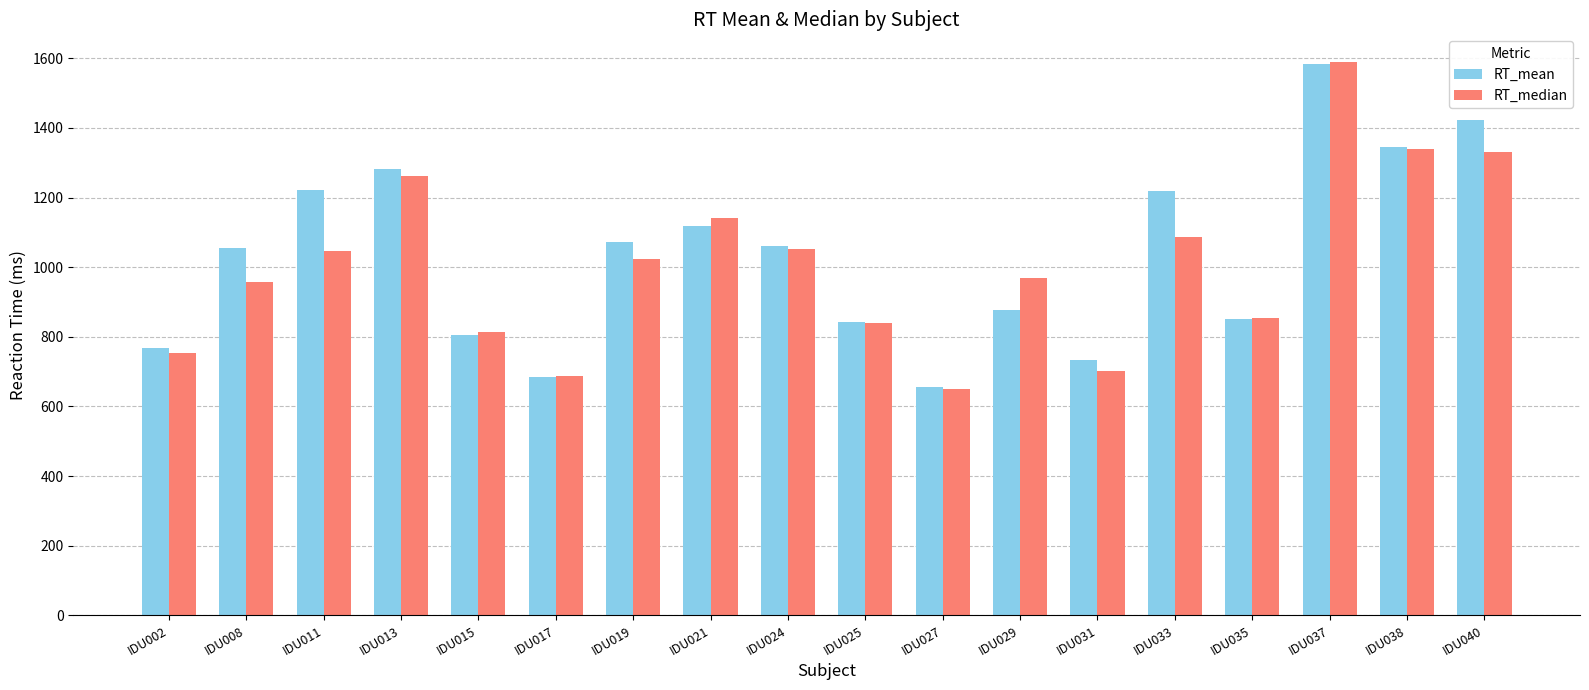

How many values in the RT_median series are below 1023?

9